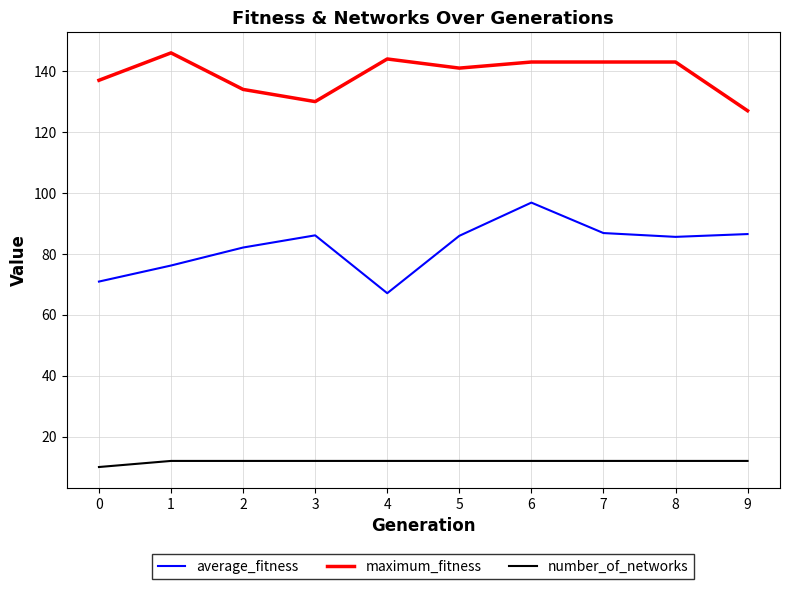

Which series has the largest total across all categories?

maximum_fitness